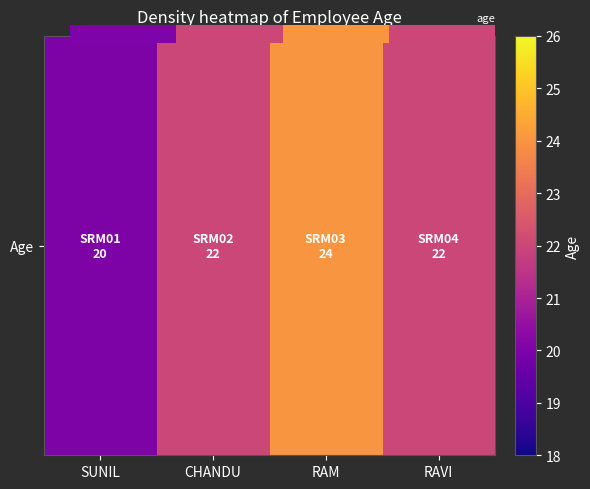

What is the average value?

22